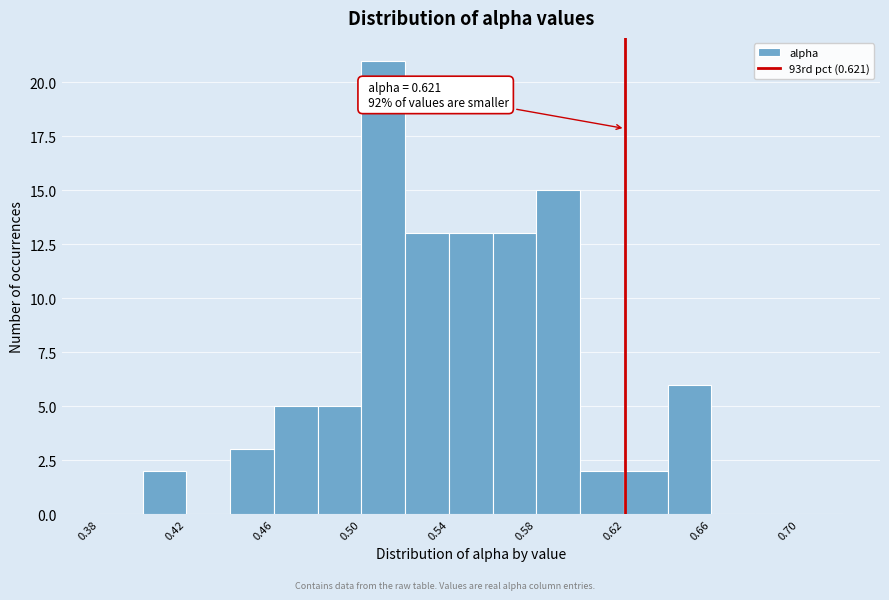

Which range on the x-axis has the tallest bar?

0.50 to 0.52